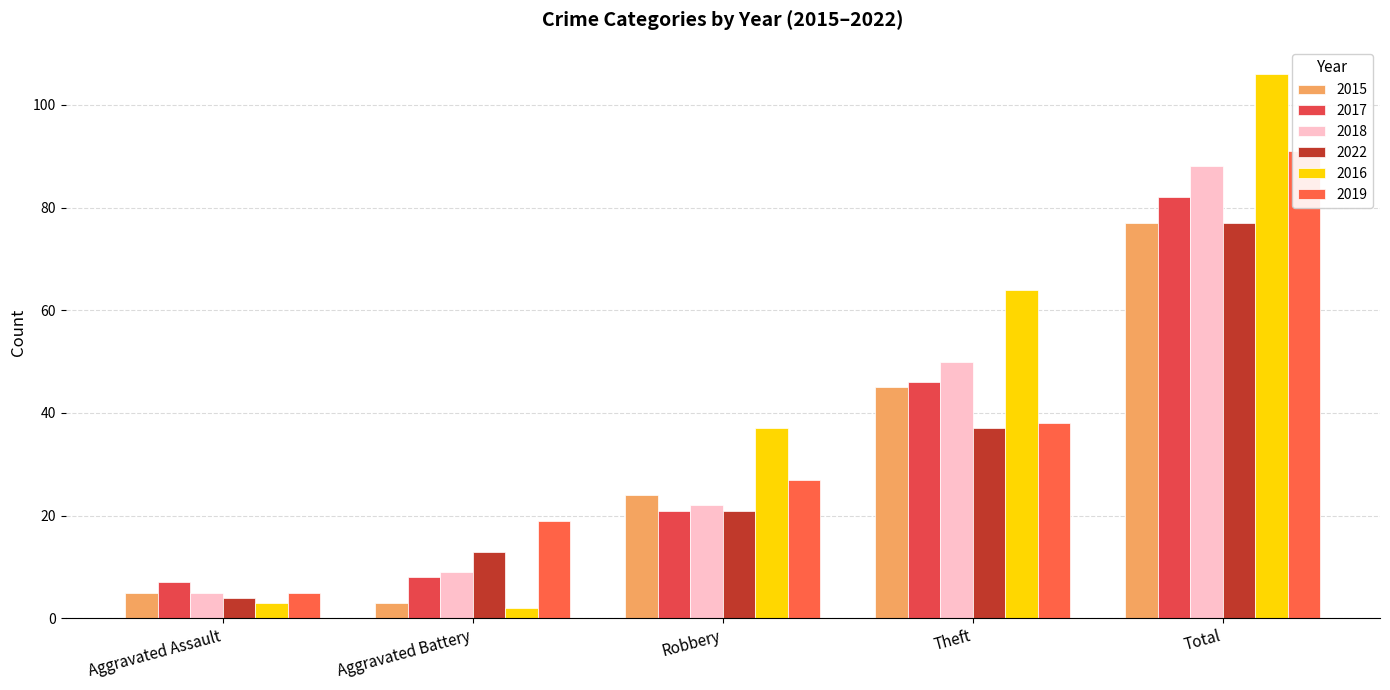

How many 2022 values are between 13 and 37?

3